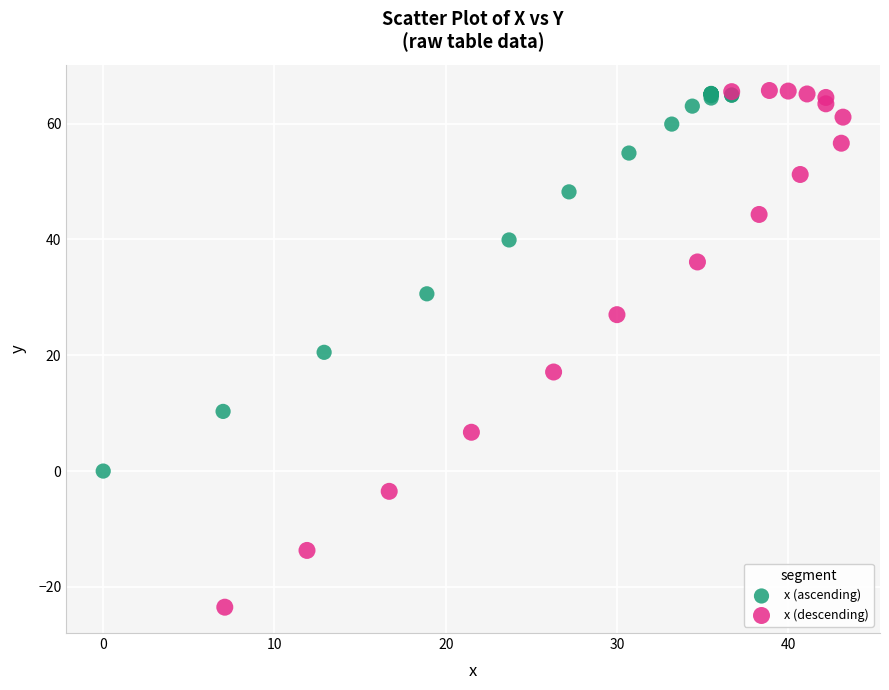

Which series contains the lowest Y value?

x (descending)